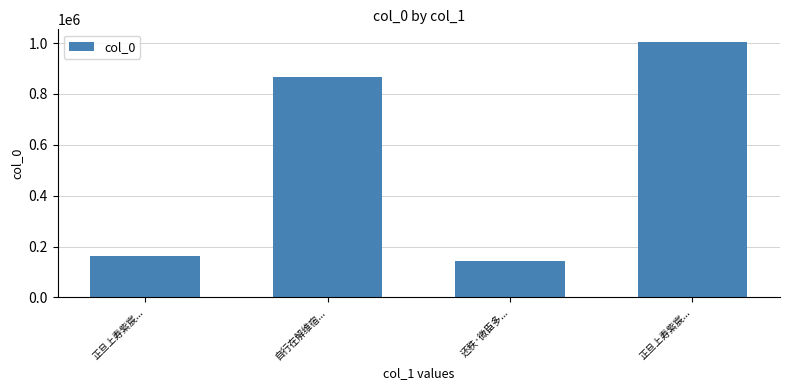

How many bars are there in total?

4